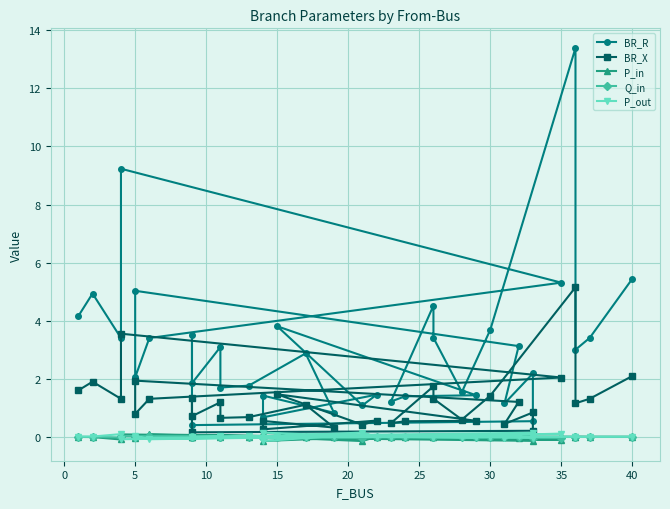

Is it true that P_out equals 0.0 at 15?

False